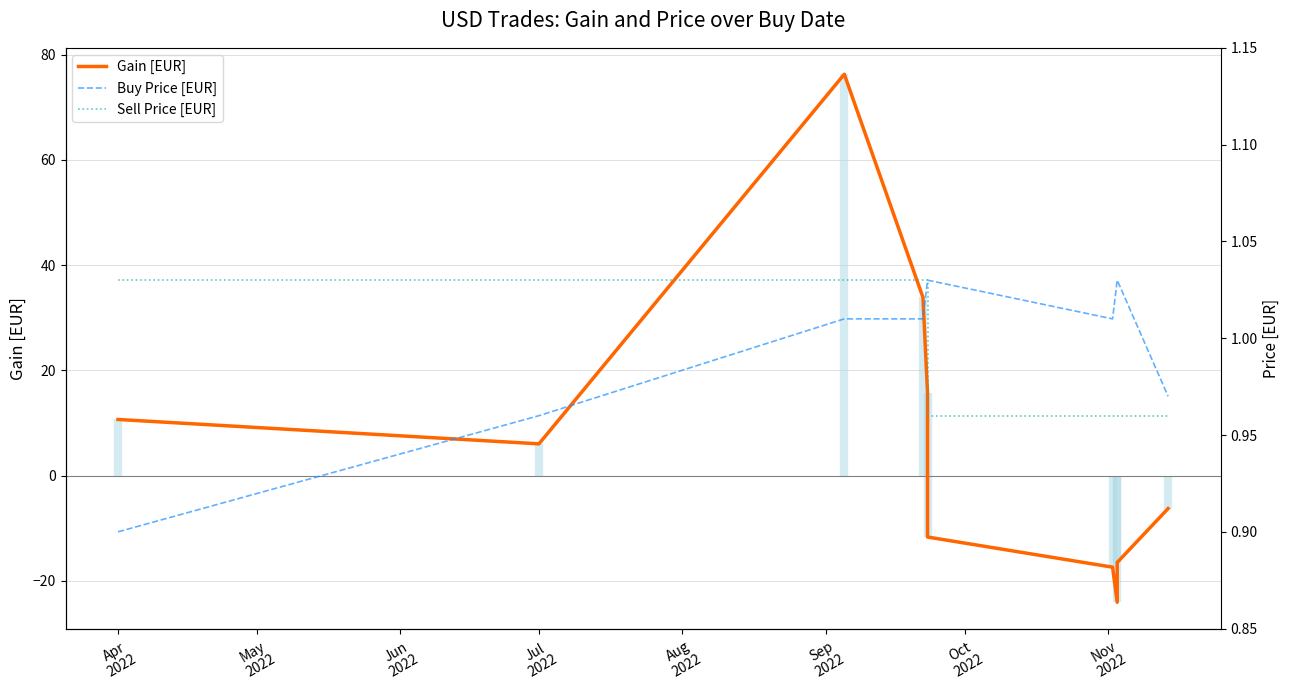

True or false: Buy Price [EUR] has a value of 0.4 at Oct
2022.

False